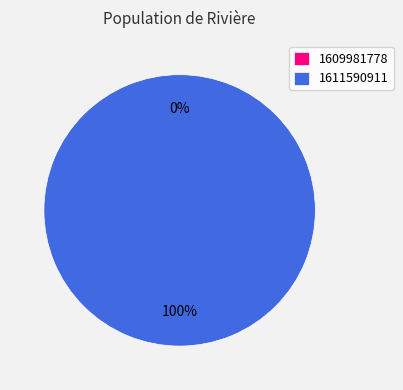

Which slice is the largest?

1611590911